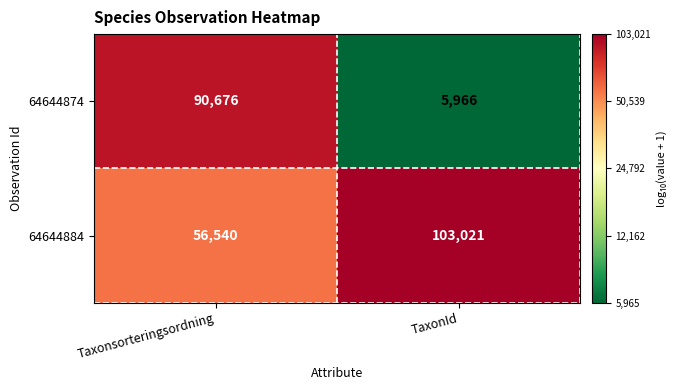

The value of 64644874 at Taxonsorteringsordning is 154667. True or false?

False